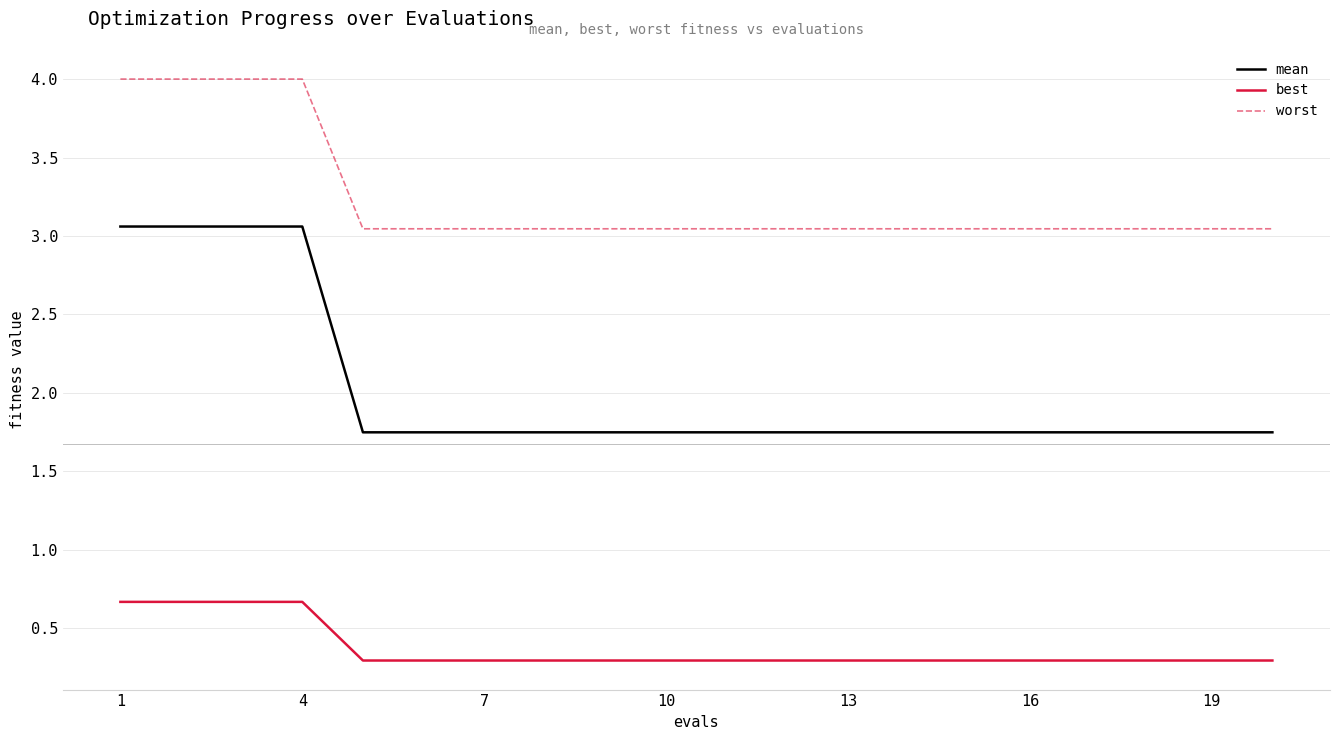

Rank the series by their maximum value, from highest to lowest.

worst, mean, best